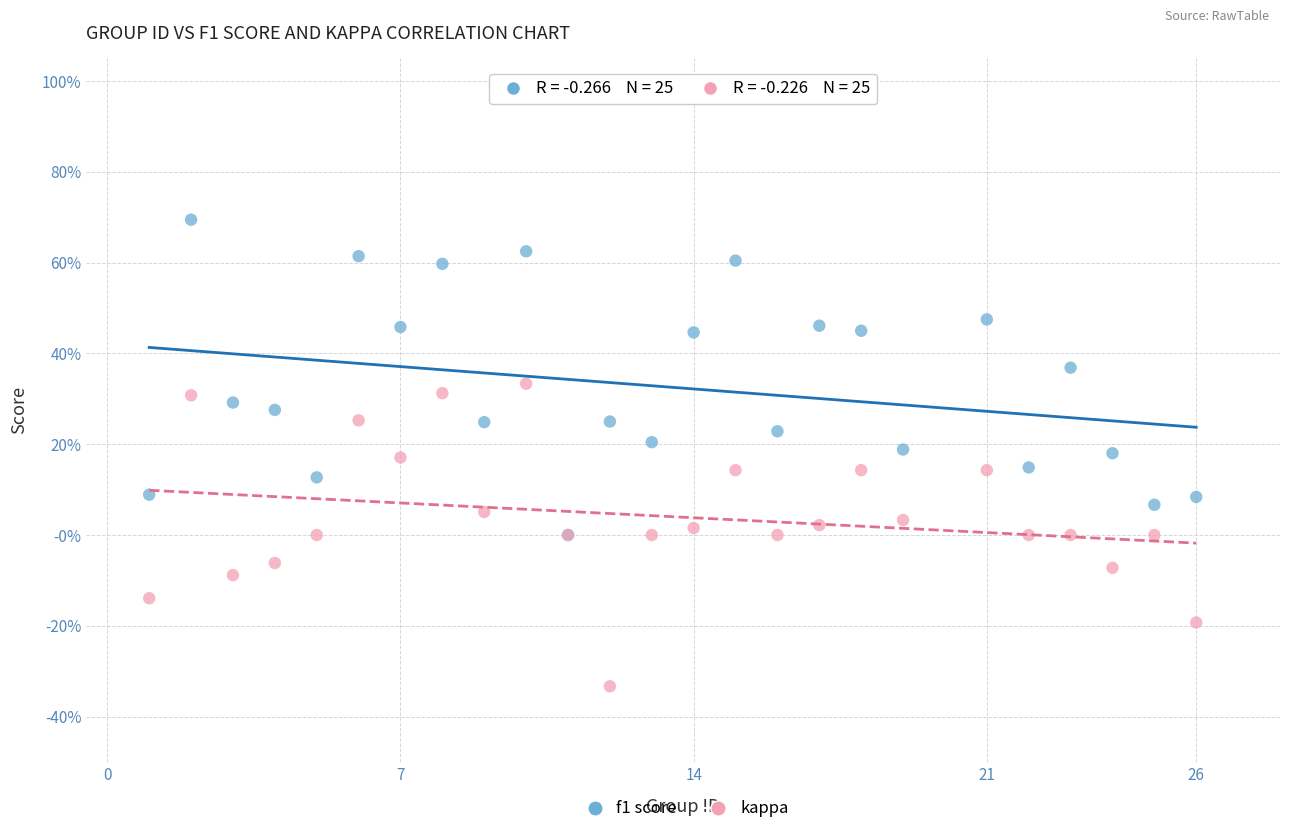

What are all the series names shown in the legend?

f1 score, kappa